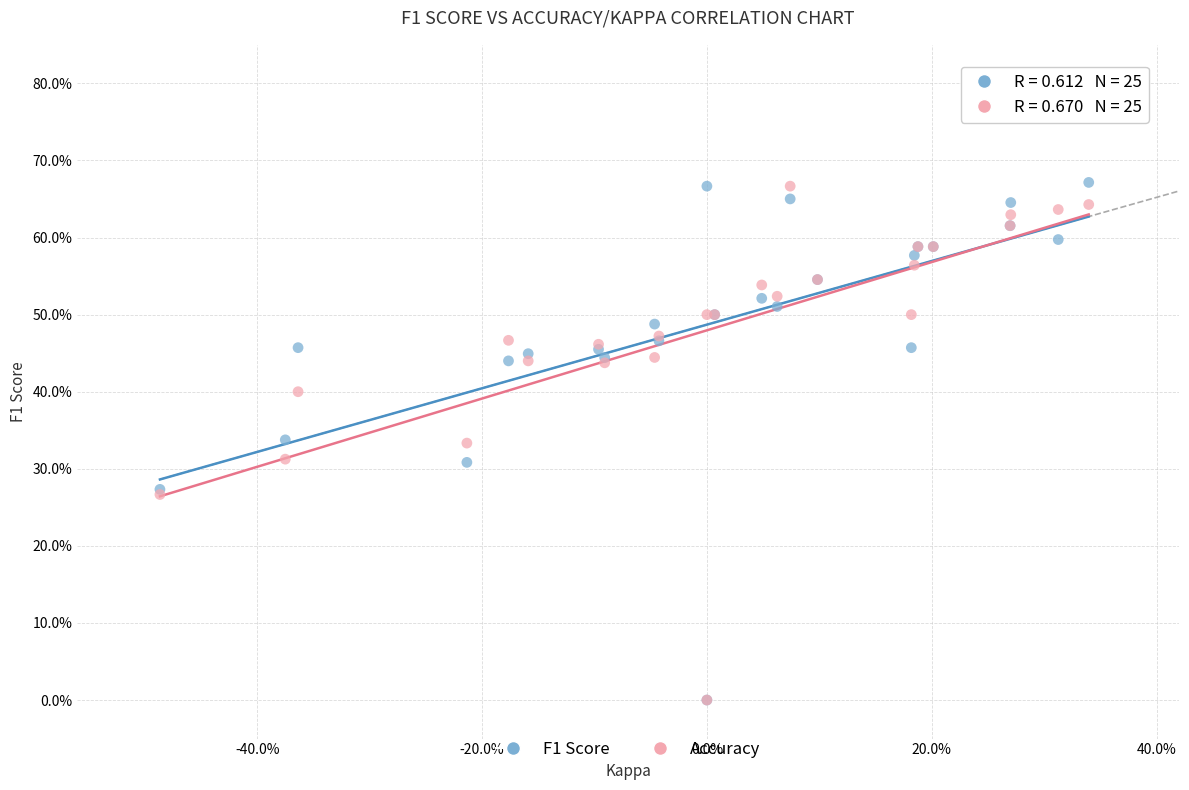

What are all the series names shown in the legend?

F1 Score, Accuracy